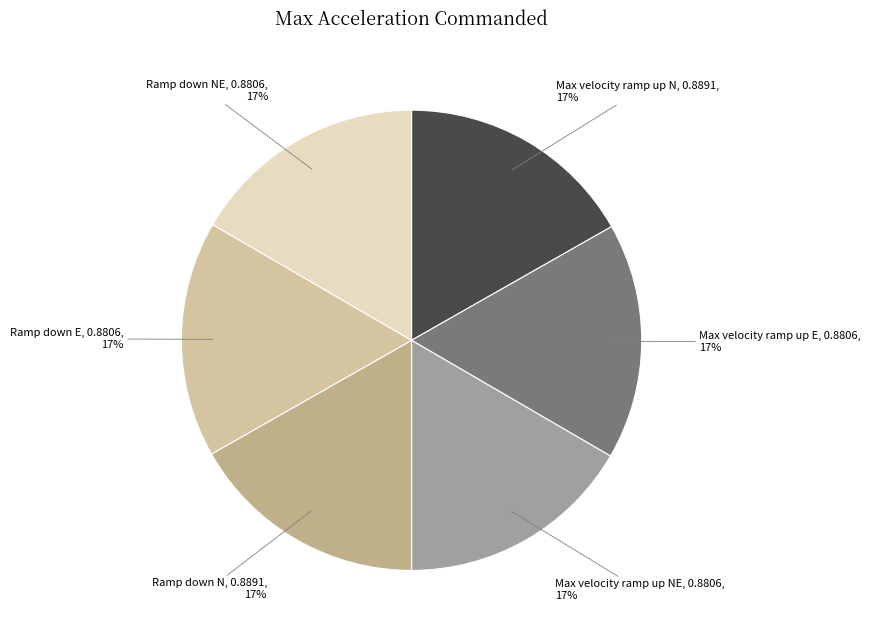

Does any single category account for the majority?

No